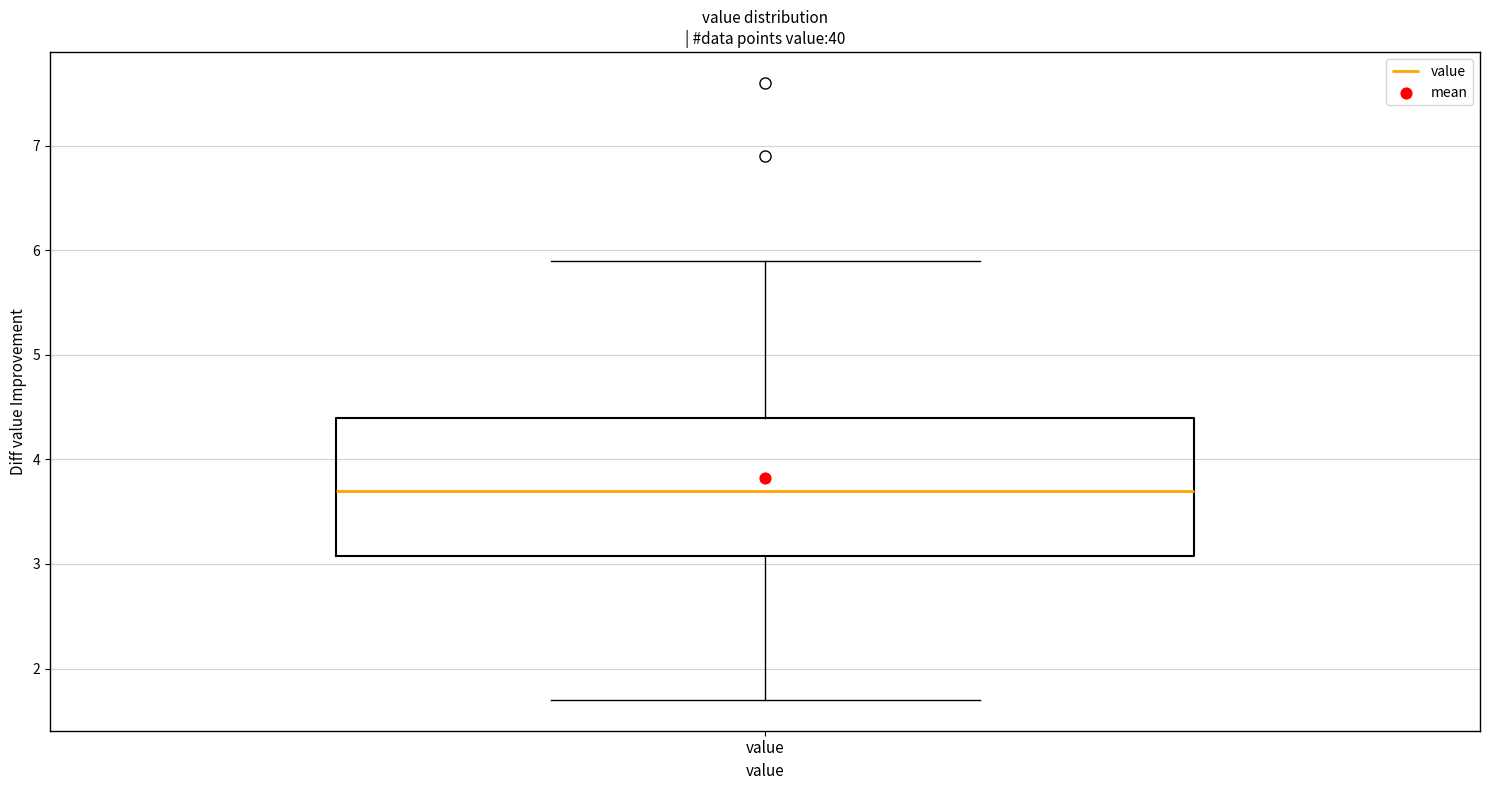

Where is the upper edge of the box for value on the y-axis? The values are not printed on the chart, so give them approximately, as read against the axis.

4.4